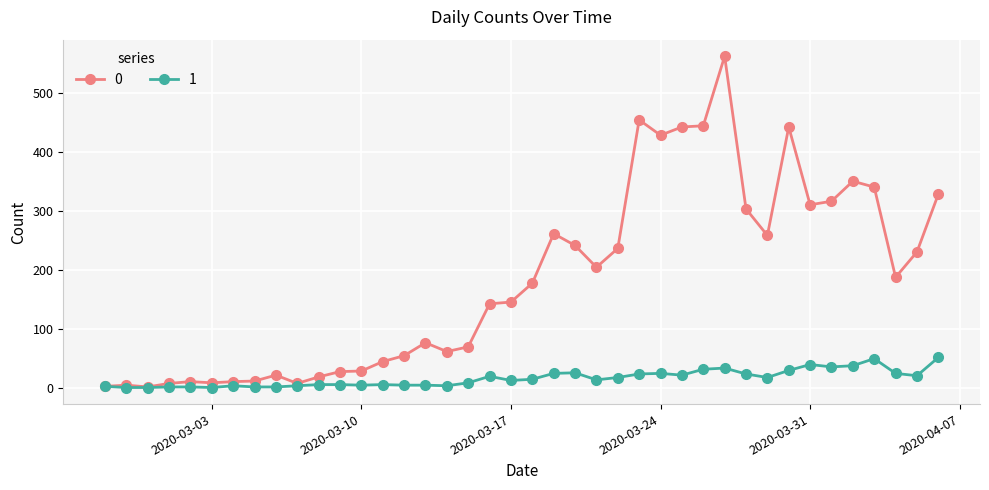

What is the maximum value shown in the chart?

562